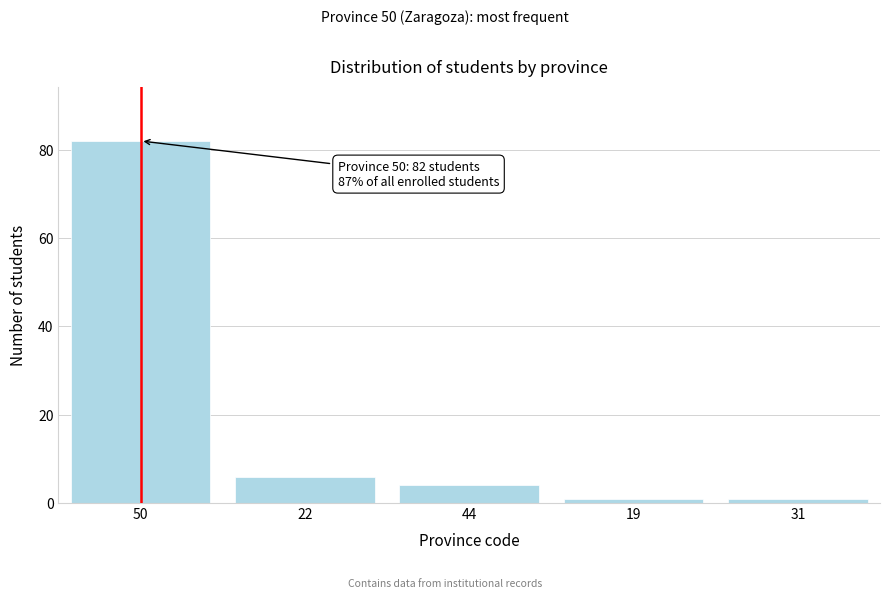

Reading left to right, extract all data points from this chart.

82	6	4	1	1